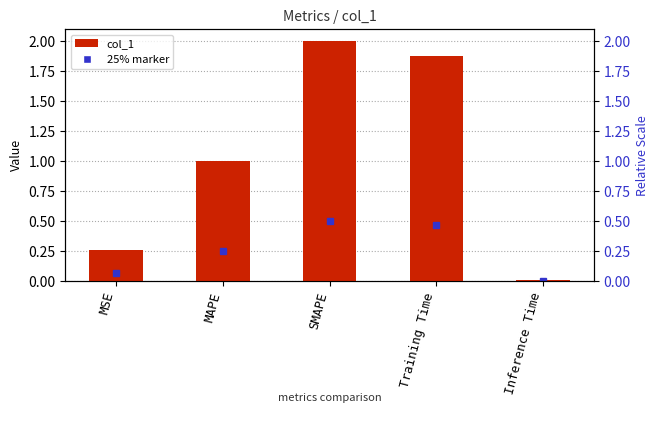

What position from the left is Inference Time?

5